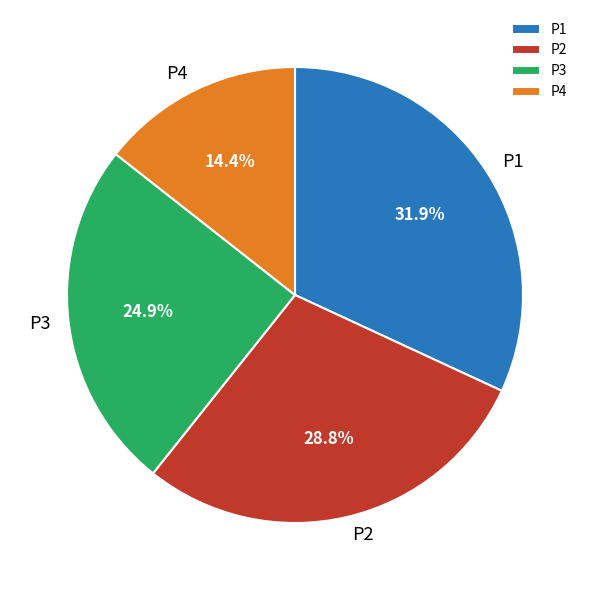

How many segments does this pie chart have?

4